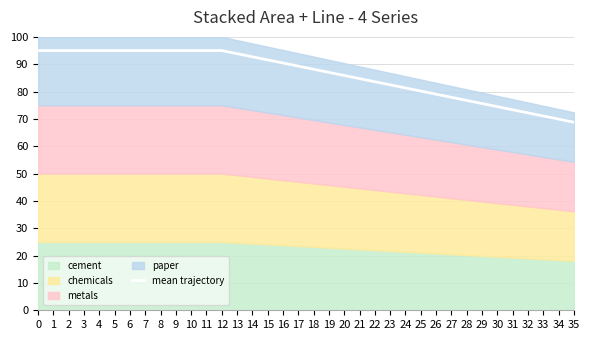

Is it true that the value at 8 is 95.0?

True